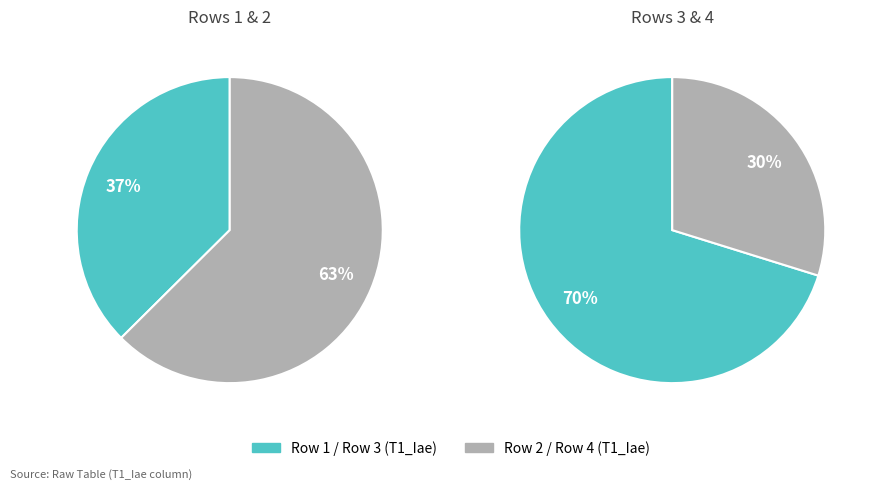

Is it true that 3 is 20% of the pie?

False